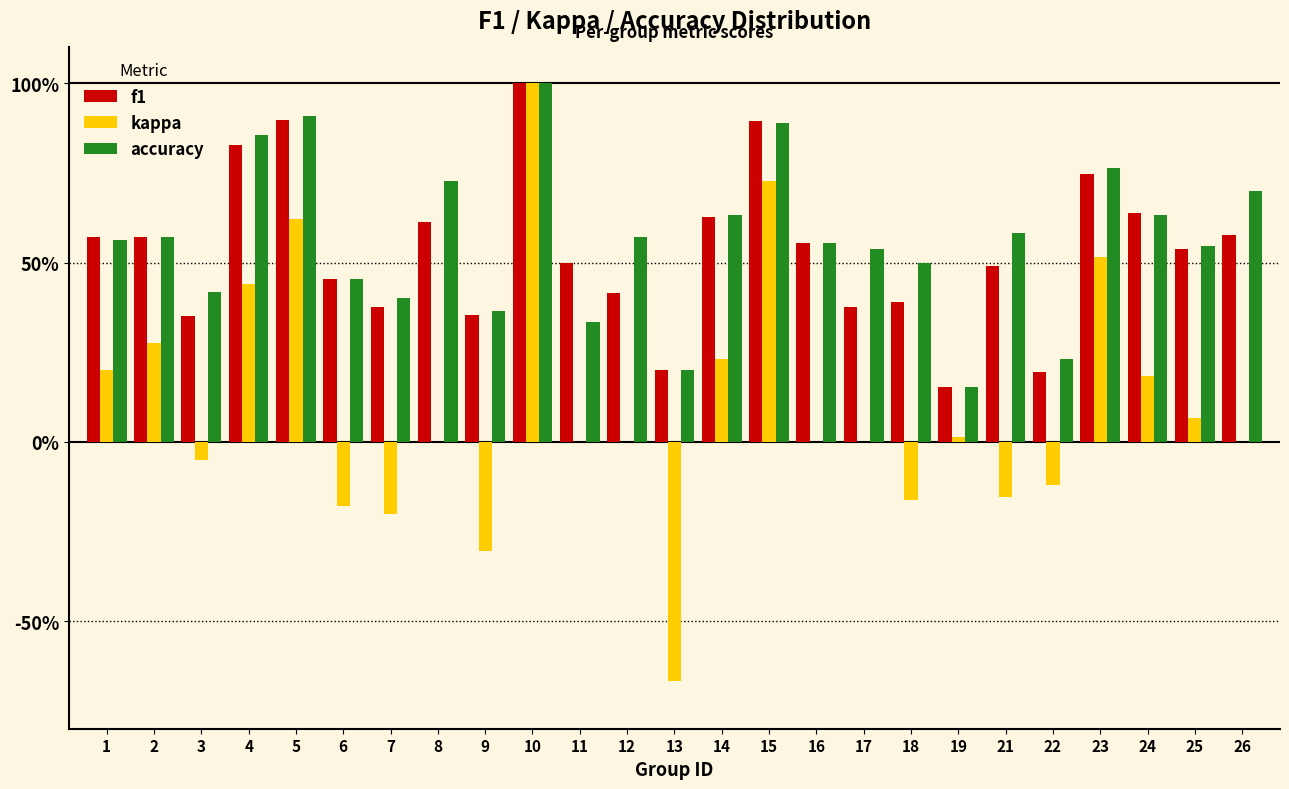

Does the chart contain stacked bars?

No